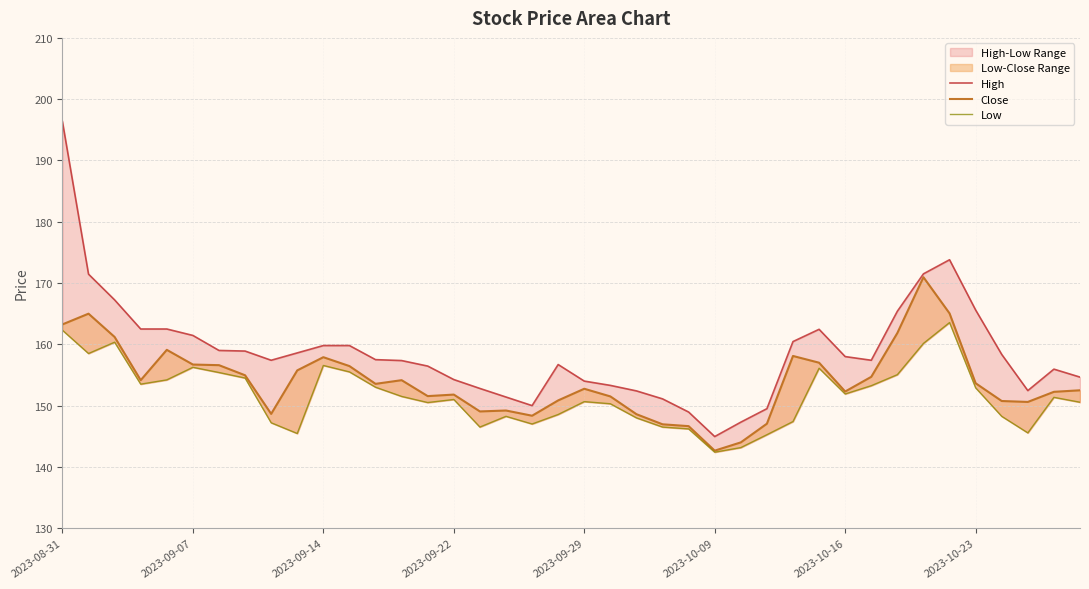

What position from the right is 38?

2